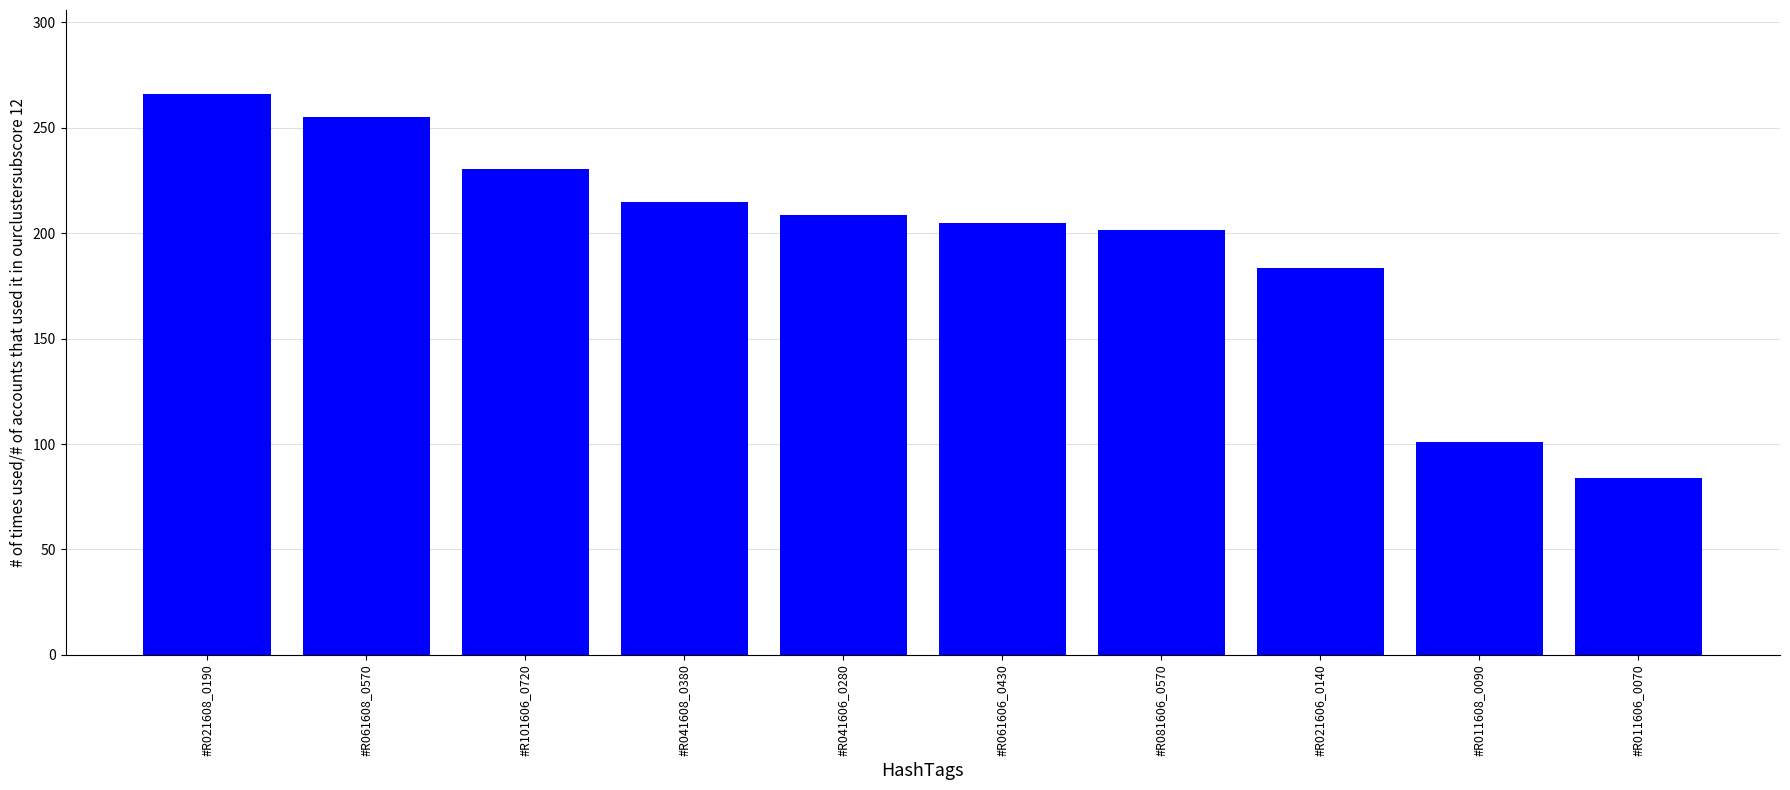

What is the ratio of the value at #R061608_0570 to the value at #R011606_0070?

3.0